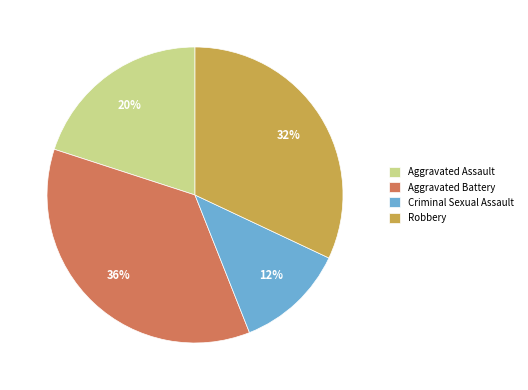

Which category has the biggest portion of the pie?

Aggravated Battery